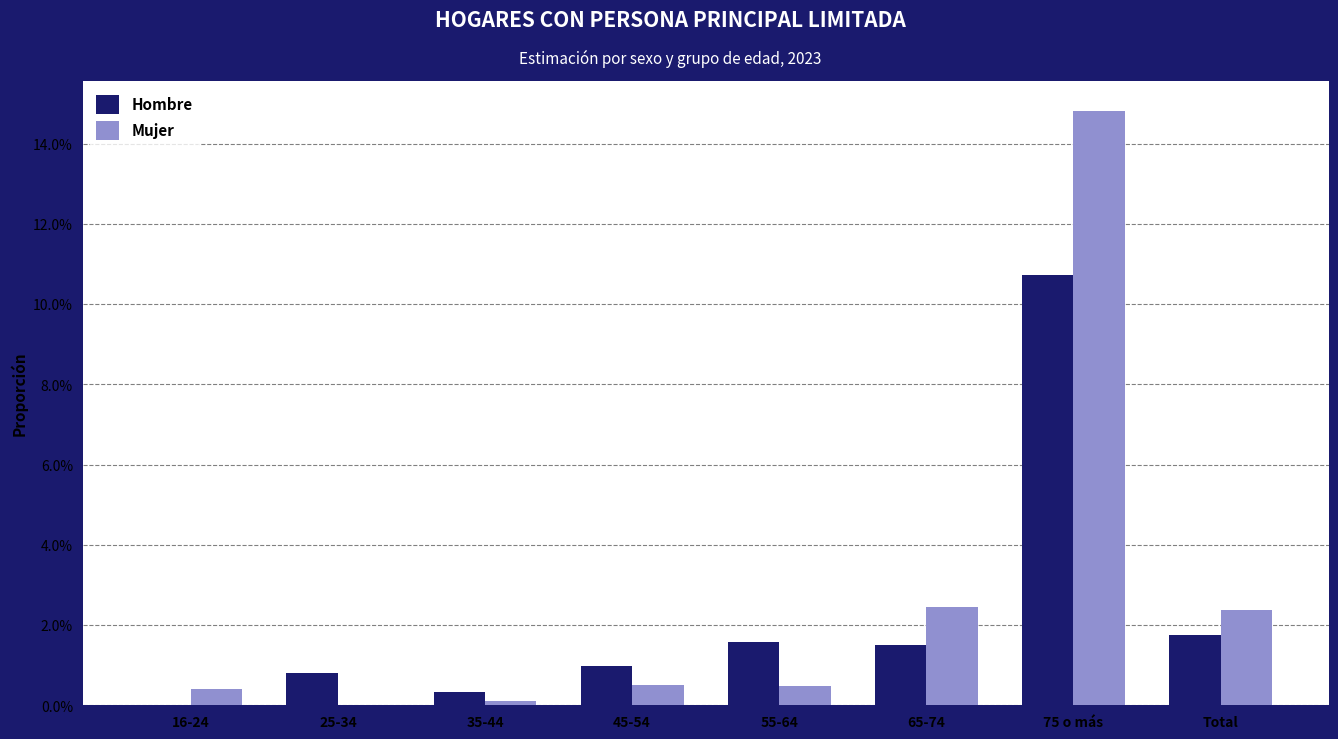

Does the chart contain stacked bars?

No